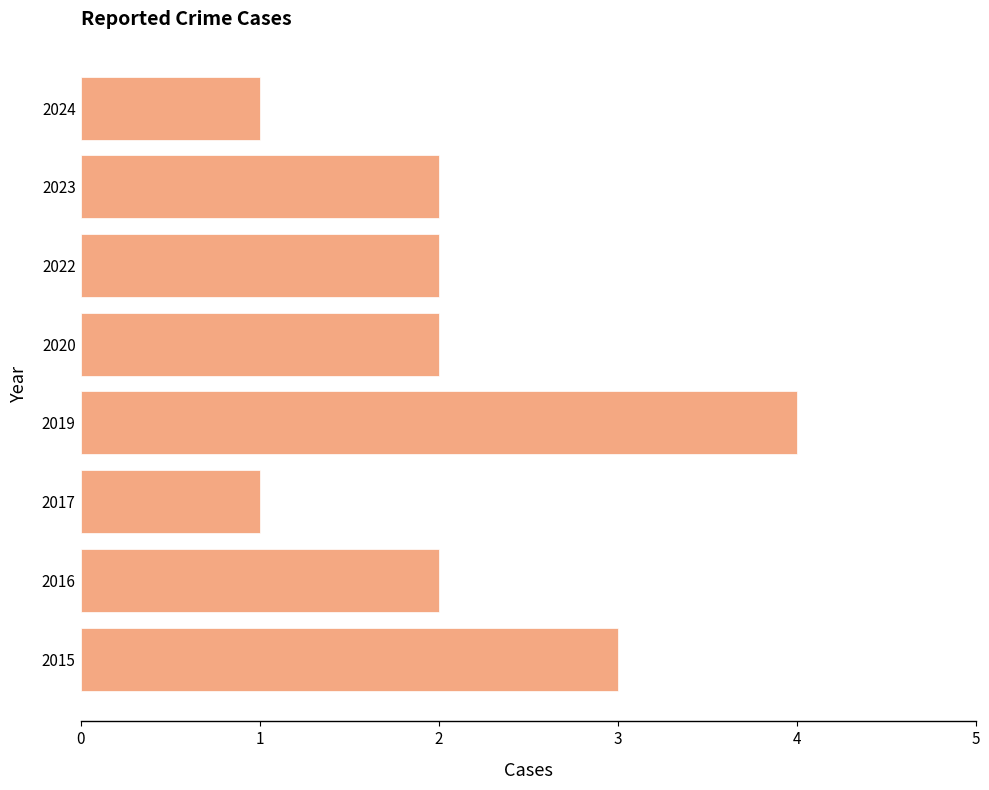

What is the difference between the maximum and minimum values?

3